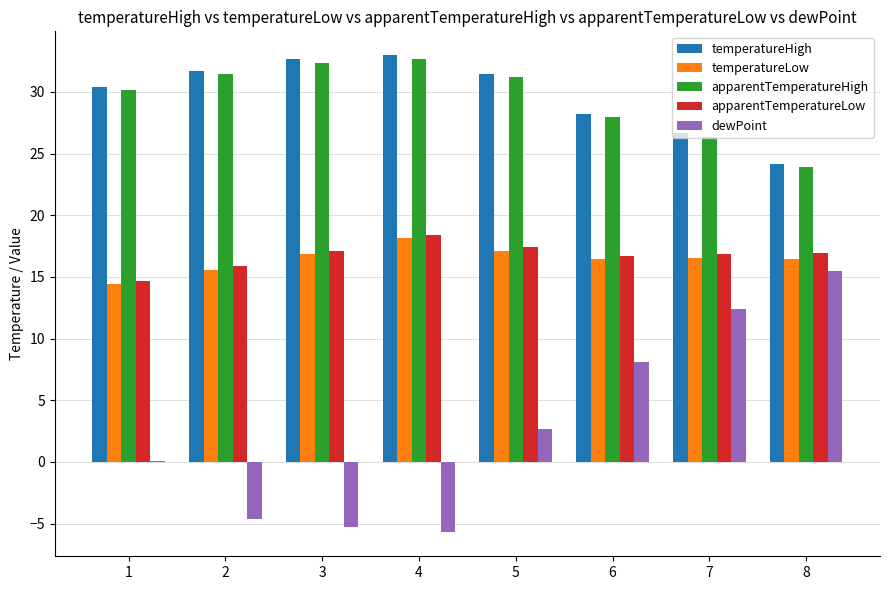

What is the total value across all series at 4?

96.5